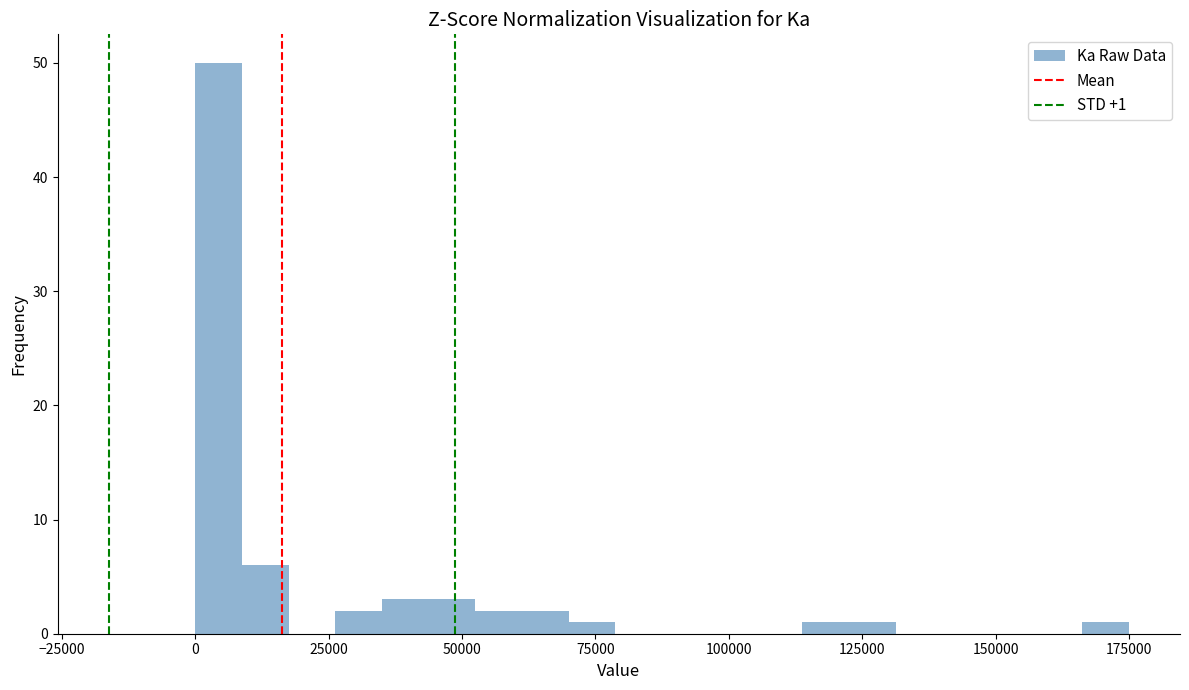

Around what value on the x-axis is the tallest bar? Give the approximate position of its centre, as read against the axis.

5000